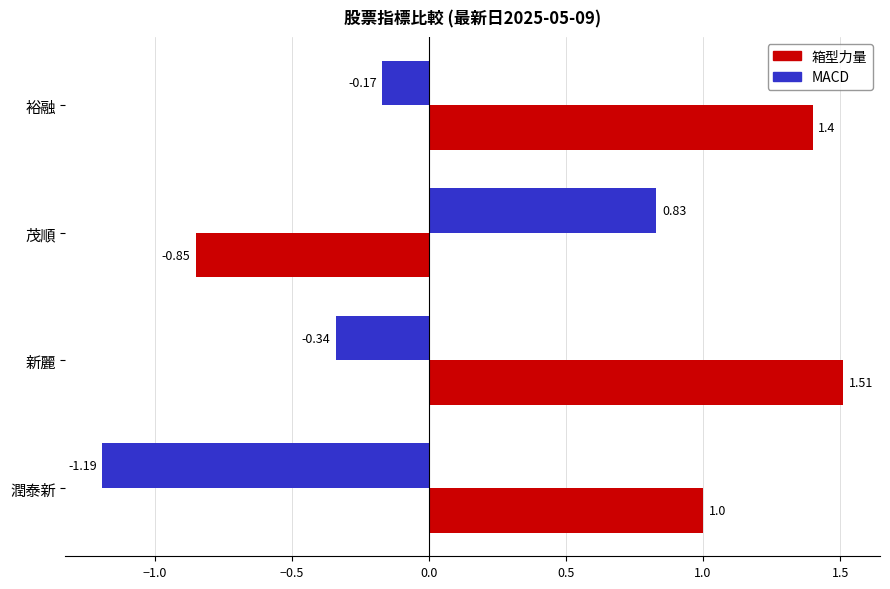

Where is 箱型力量 nearest to the value 0?

茂順